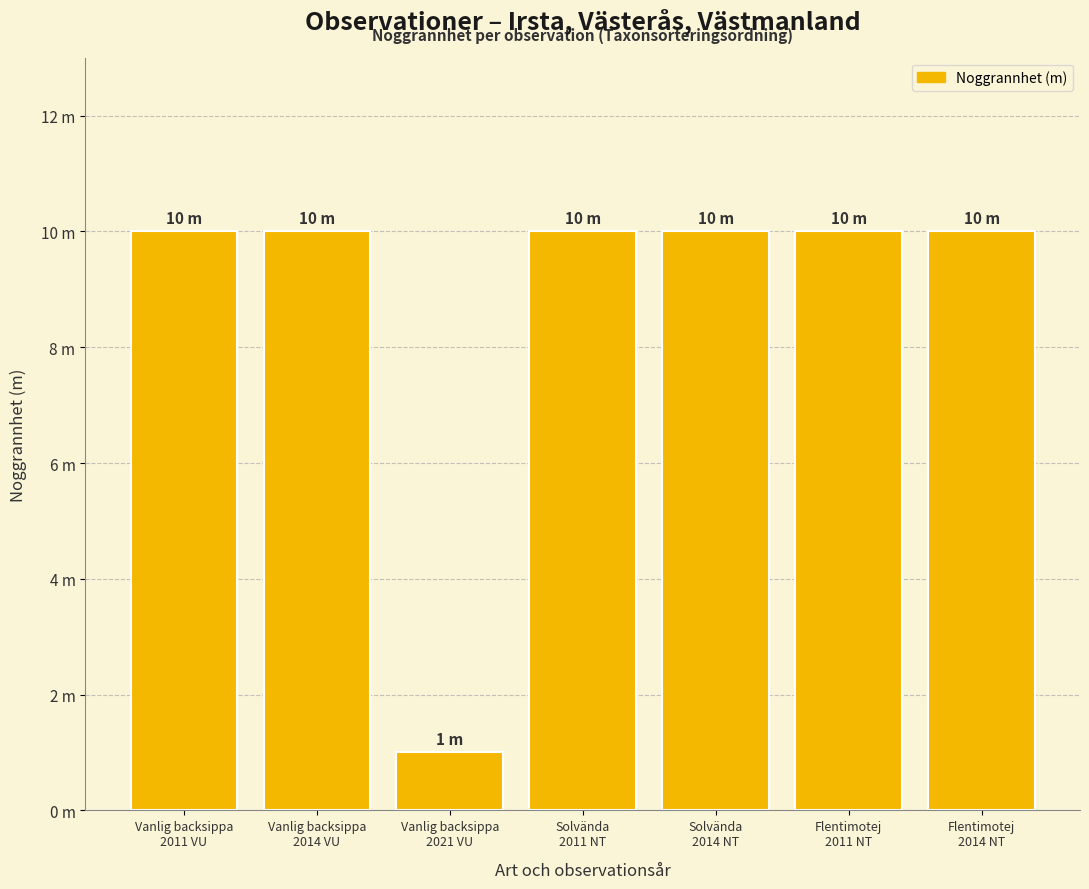

Between Flentimotej
2014 NT and Solvända
2011 NT, which is larger?

Flentimotej
2014 NT